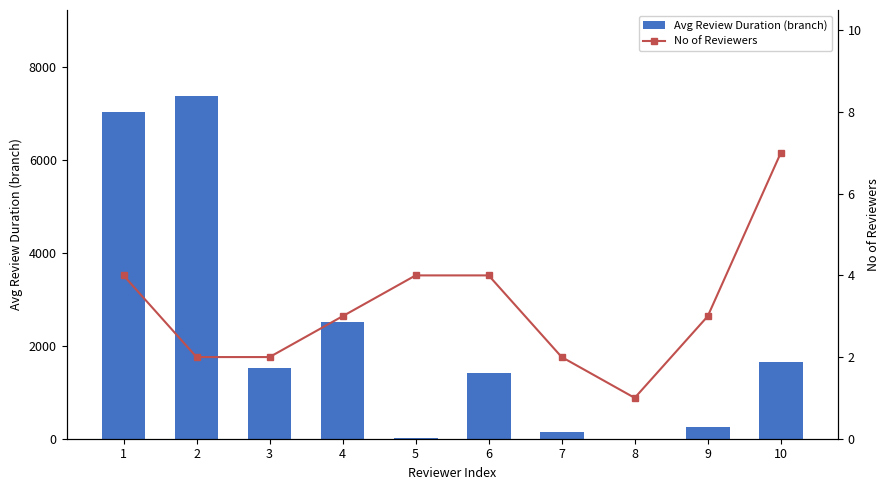

Which series has the largest range (max minus min)?

Avg Review Duration (branch)